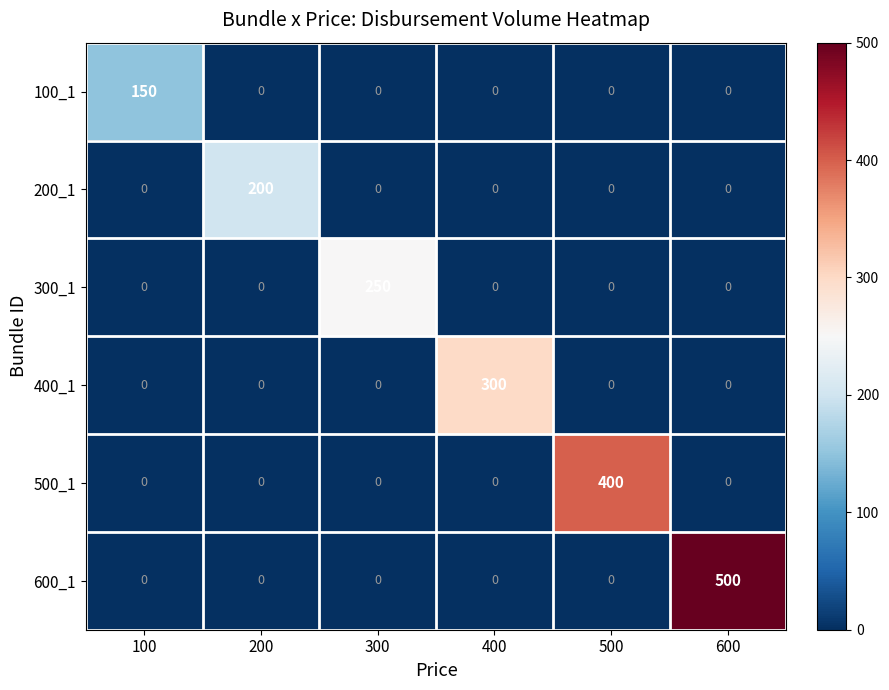

True or false: 500_1 has a value of 0 at 300.

True